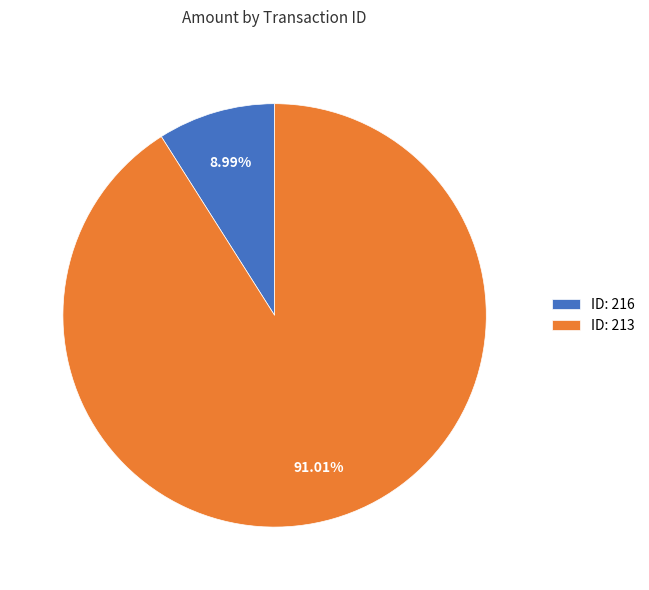

Combined, do ID: 216 and ID: 213 account for over 50%?

Yes